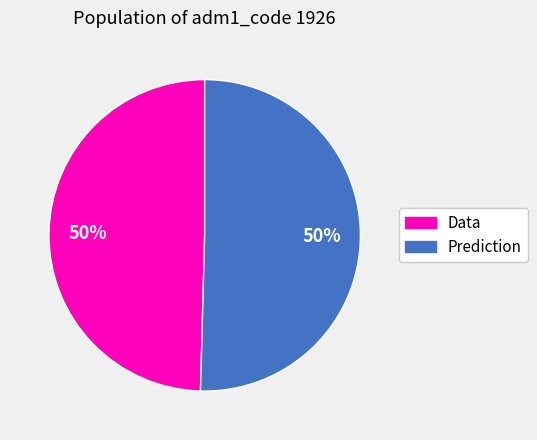

Do Data and Prediction together represent more than half of the pie?

Yes